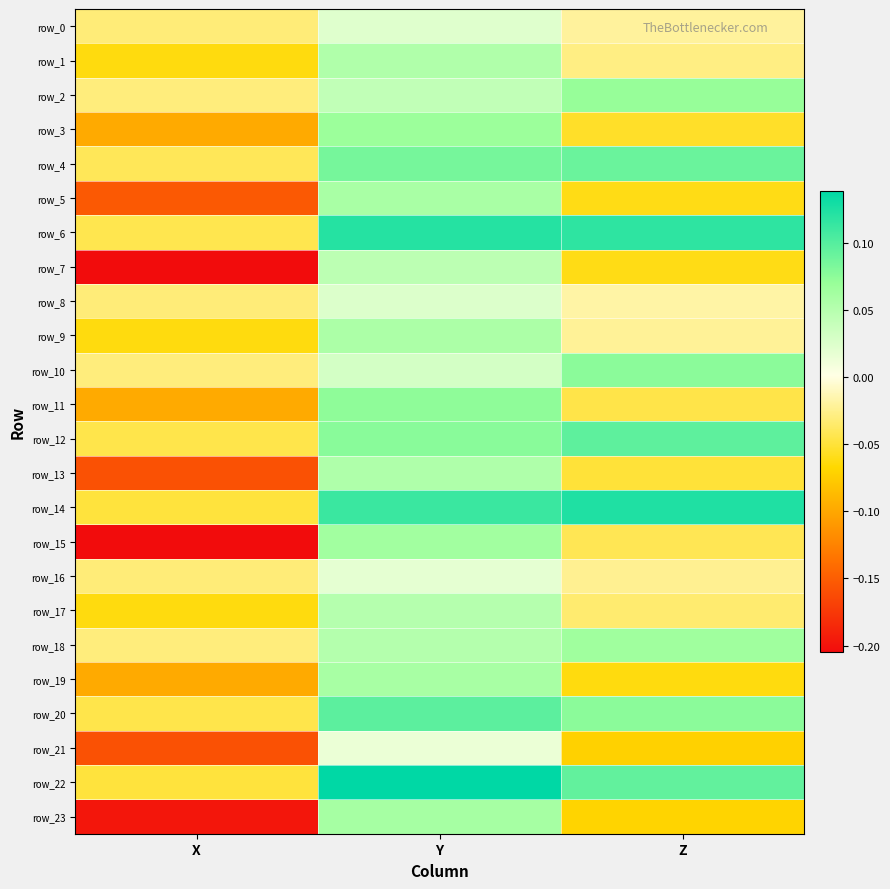

The value of row_16 at Y is 0.0. True or false?

True